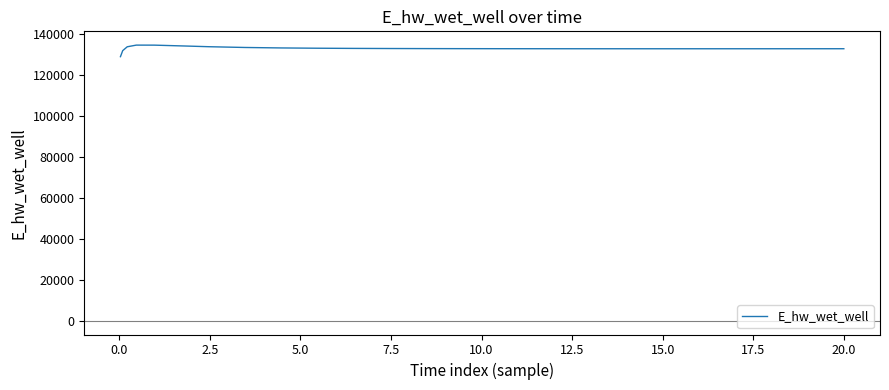

What is the smallest value displayed?

129124.4